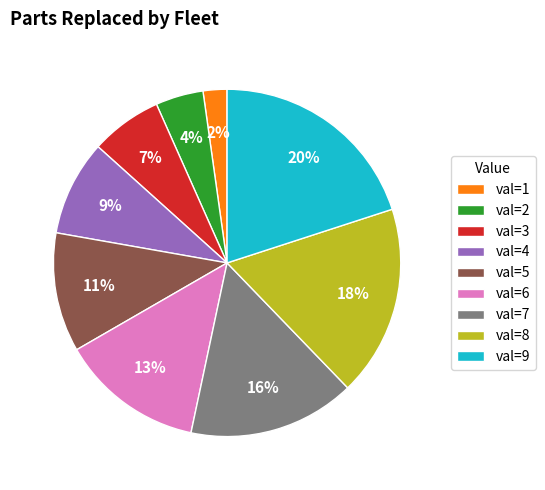

True or false: val=3 accounts for 1% of the total.

False